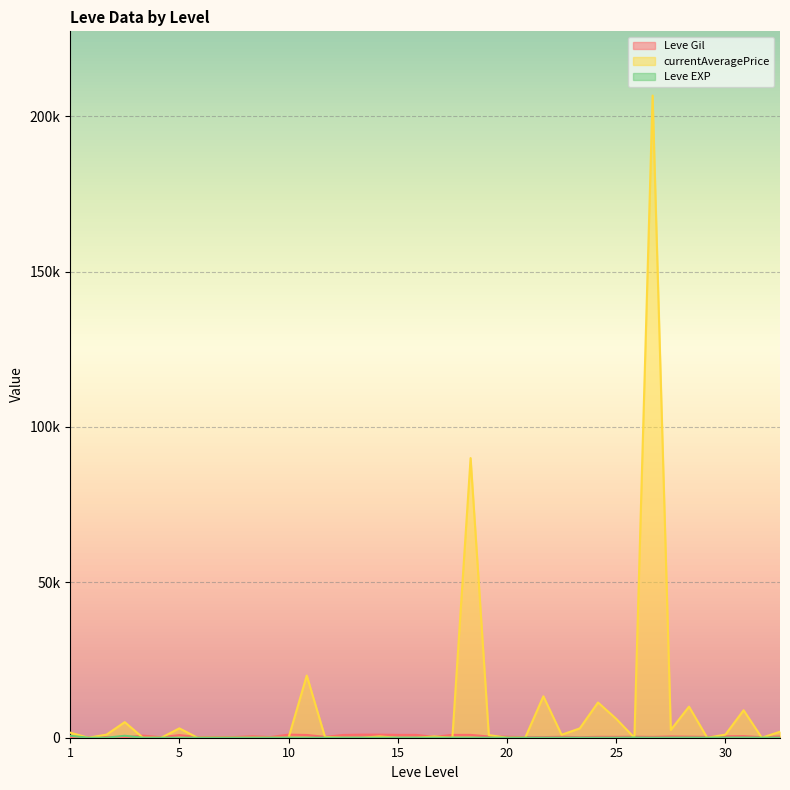

Which series changed the most between 5 and 30?

currentAveragePrice